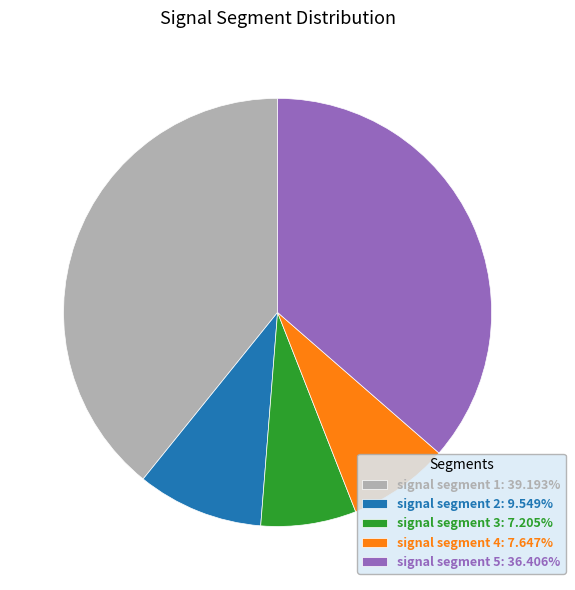

Does signal segment 1 account for over 50% of the chart?

No